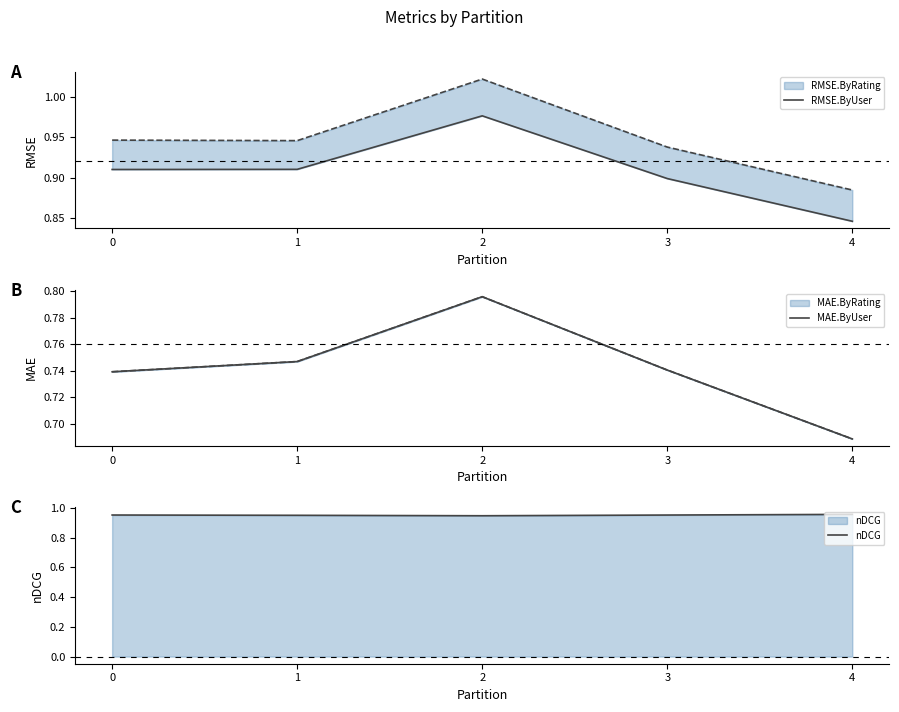

True or false: MAE.ByUser and RMSE.ByUser intersect in this chart.

False